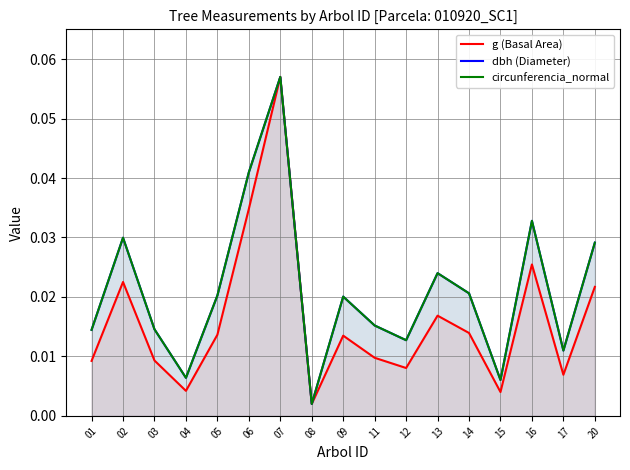

True or false: dbh (Diameter) has a value of 0.0 at 12.

True